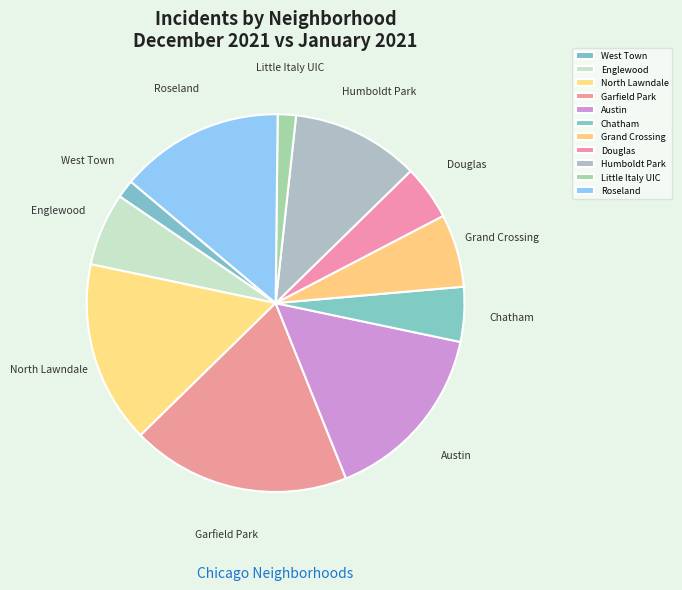

Does North Lawndale represent more than half of the total?

No